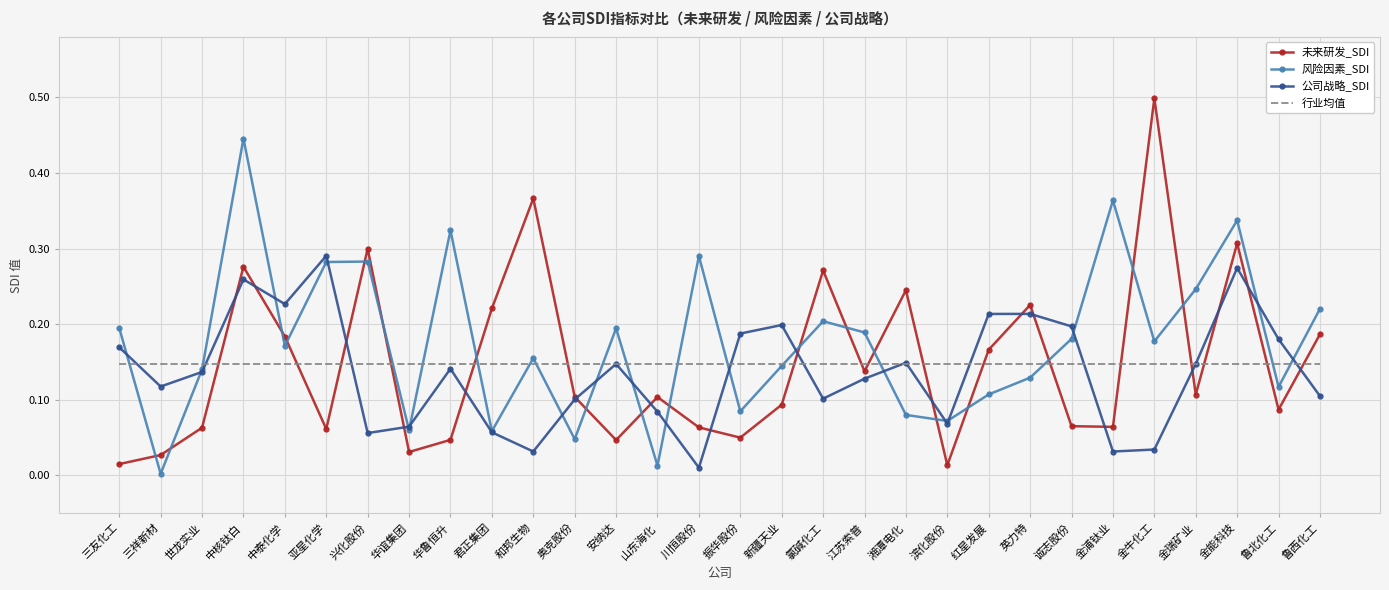

Is it true that 公司战略_SDI equals 0.1 at 华鲁恒升?

True